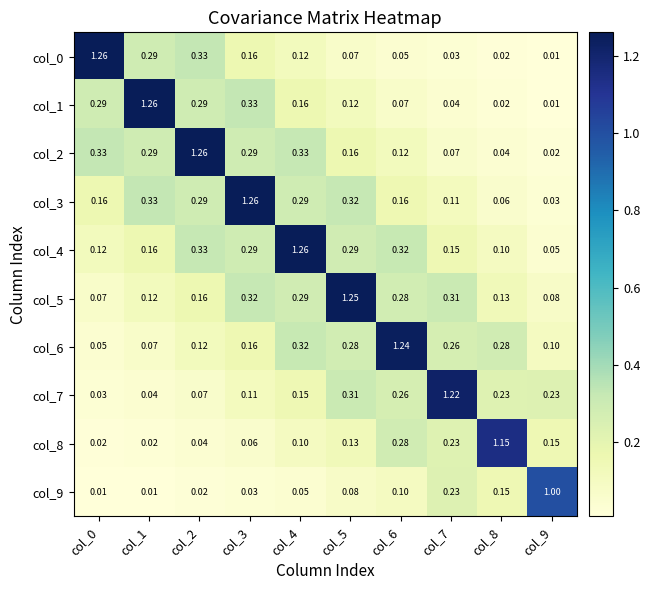

Is the value of col_1 at col_2 greater than the value of col_6 at col_4?

No